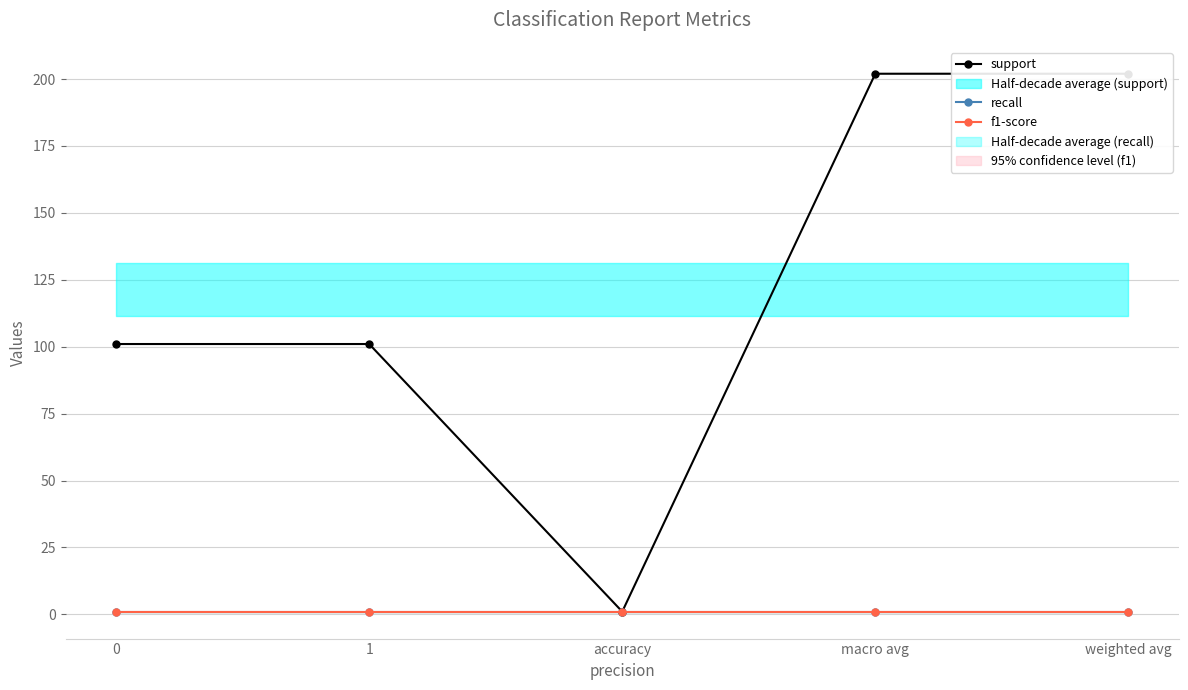

What is the sum of all support values?

607